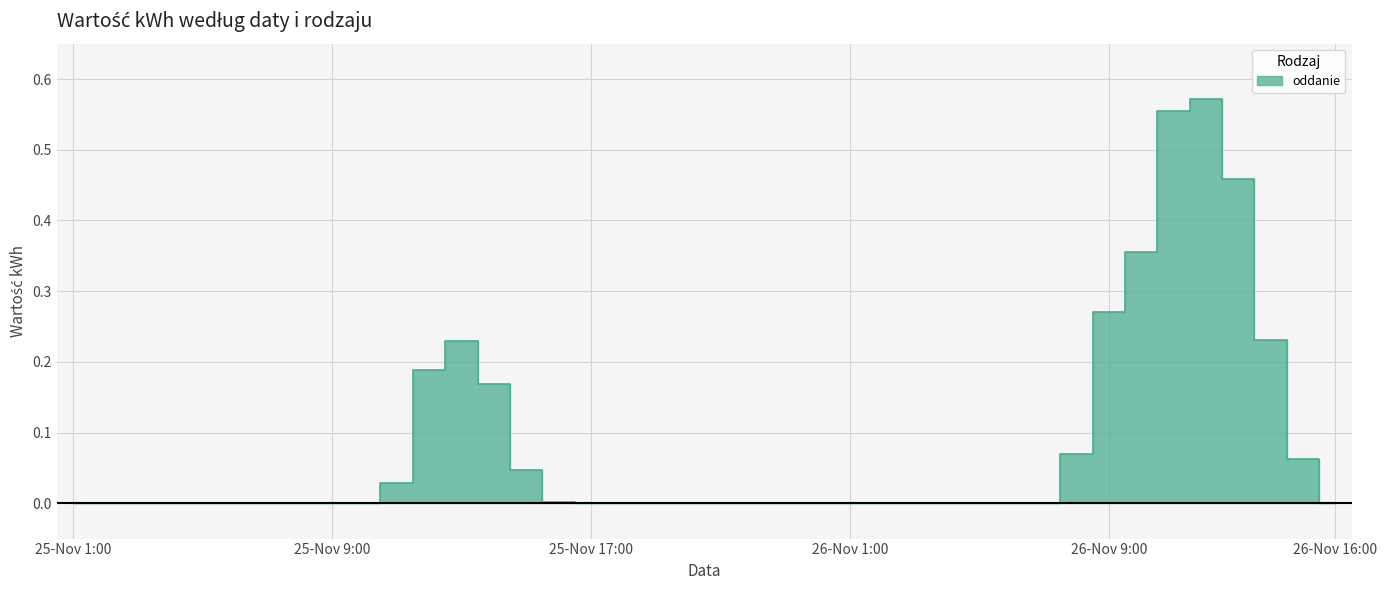

Does the chart have visible grid lines?

Yes